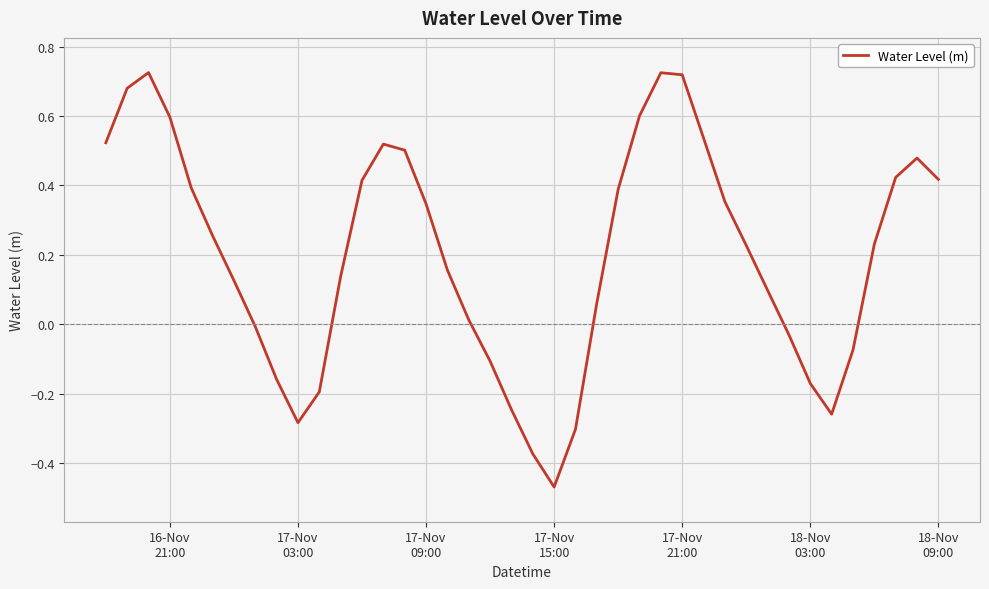

What is the difference between the maximum and minimum values?

1.2